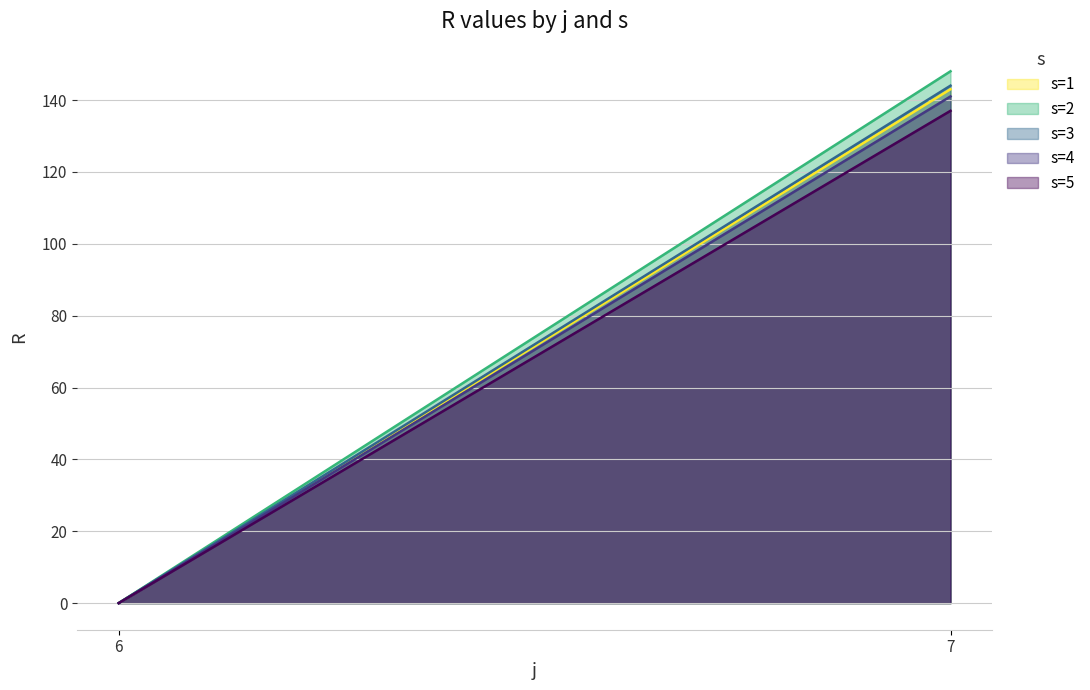

What is the sum of the s=1 values at 6 and 7?

143